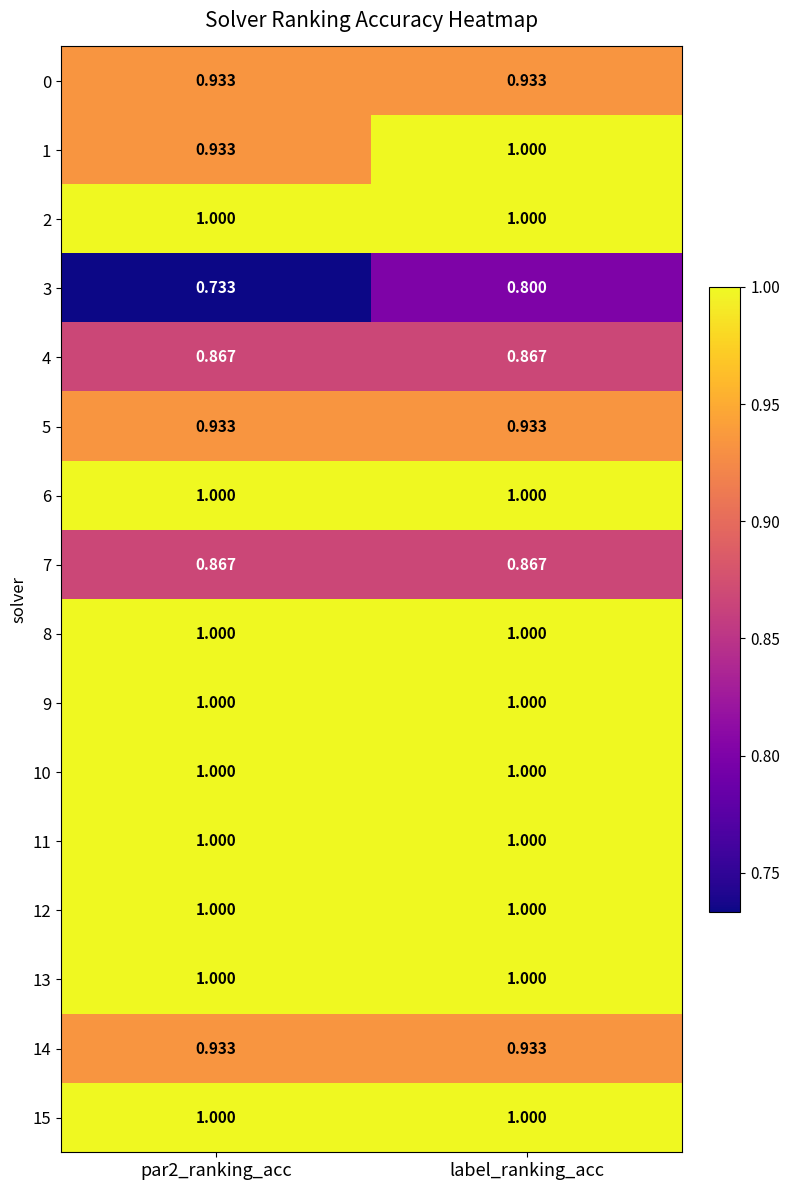

At which category is the sum across all series the highest?

label_ranking_acc